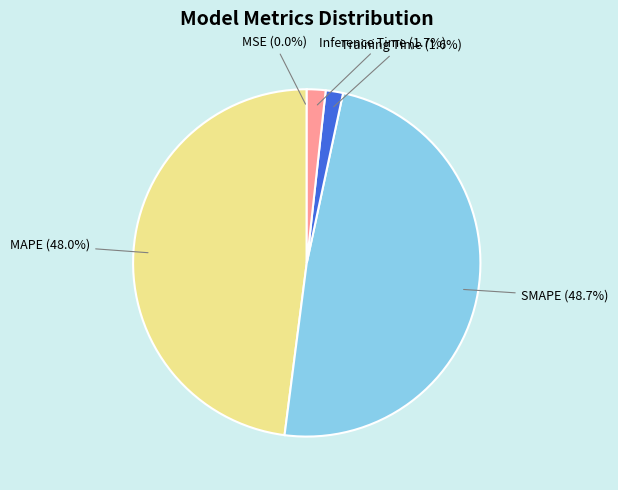

To the nearest percent, what portion does Training Time represent?

2%